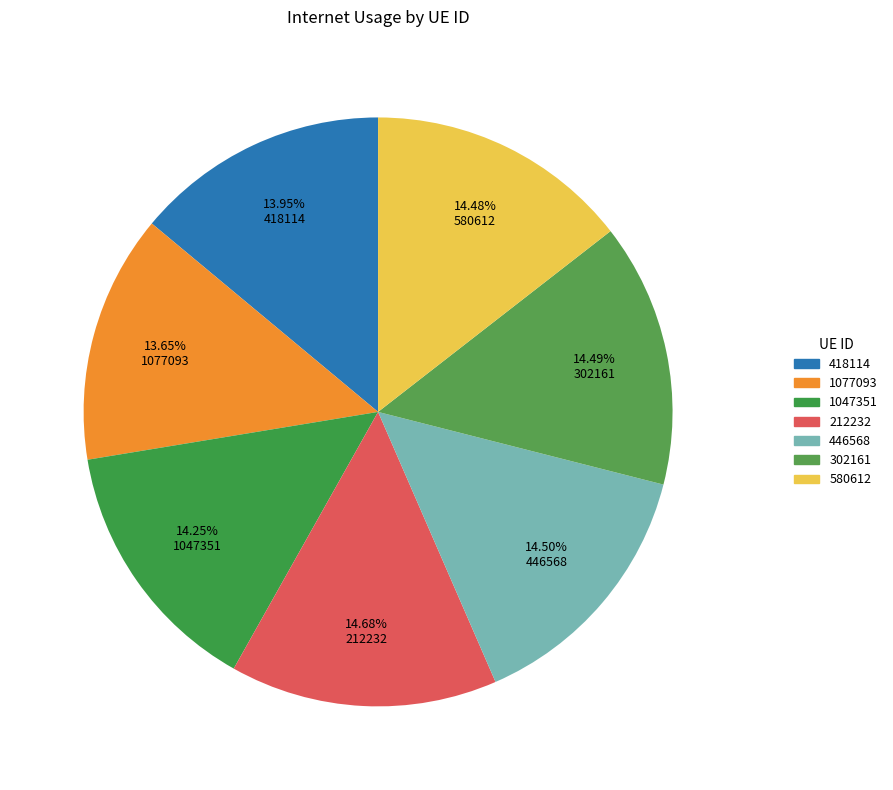

Rank the categories by value from lowest to highest.

1077093, 418114, 1047351, 580612, 302161, 446568, 212232